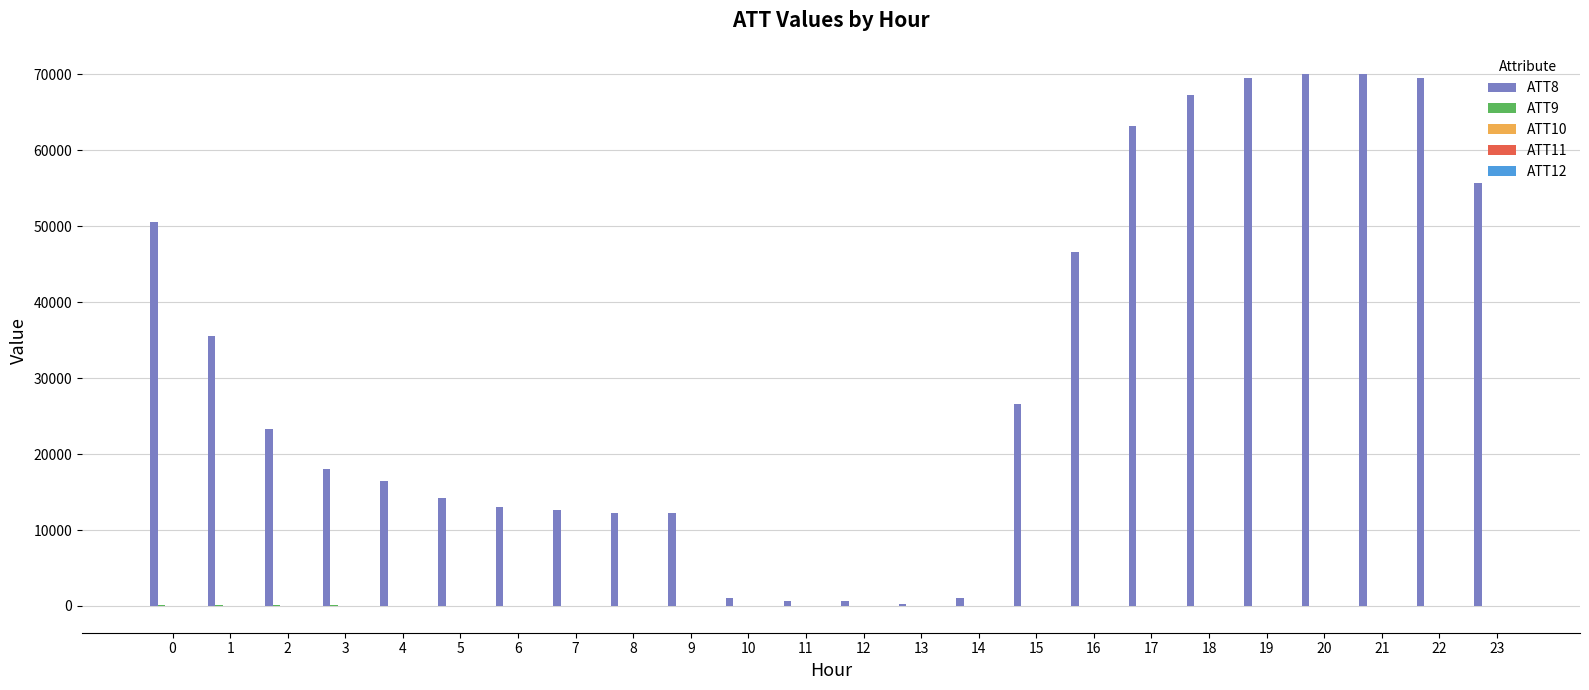

Which series has the largest total across all categories?

ATT8